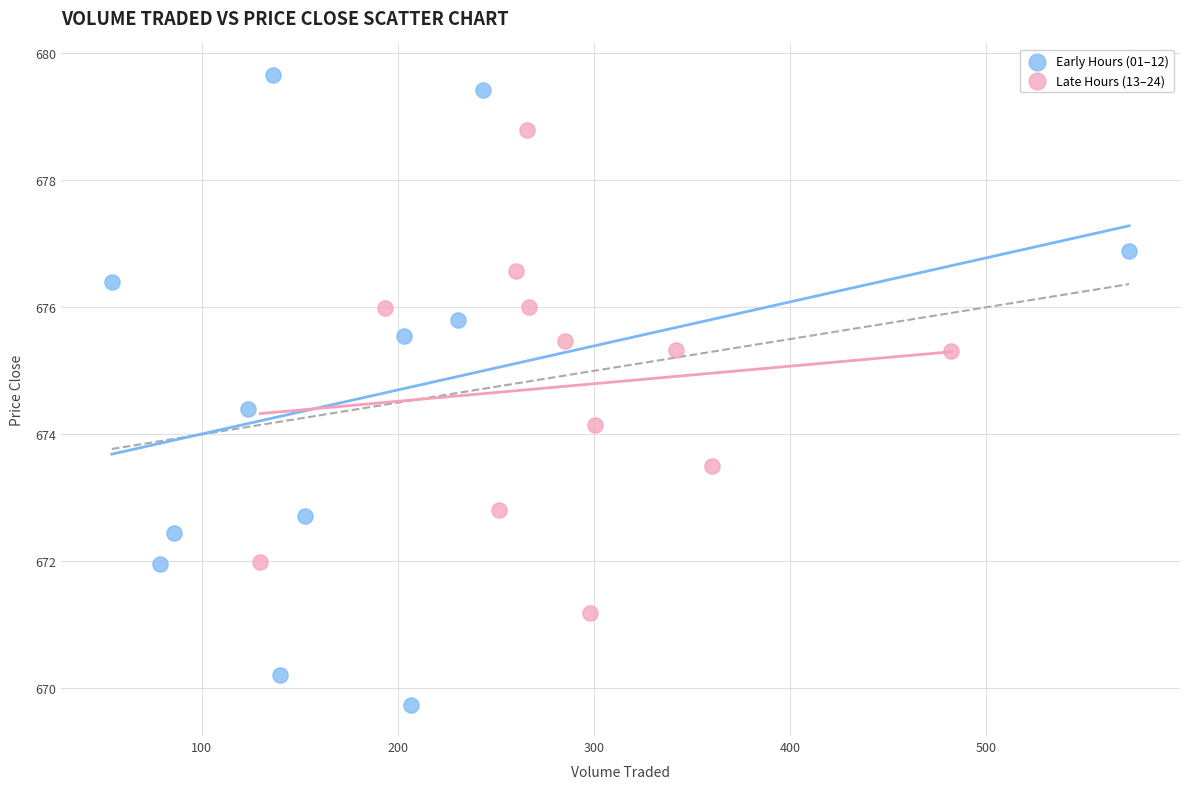

Which series has the widest spread of Y values?

Early Hours (01–12)